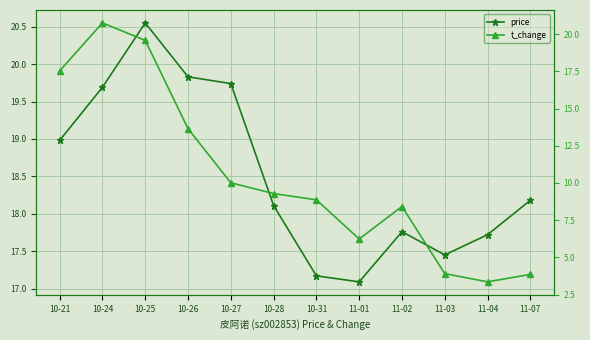

The t_change series shows 3.9 at 11-03. True or false?

True